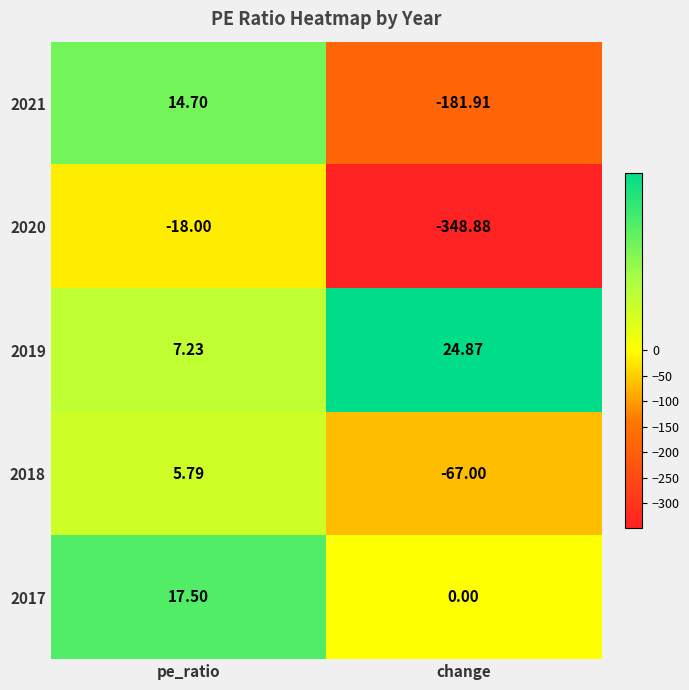

At which category is the sum across all series the highest?

pe_ratio